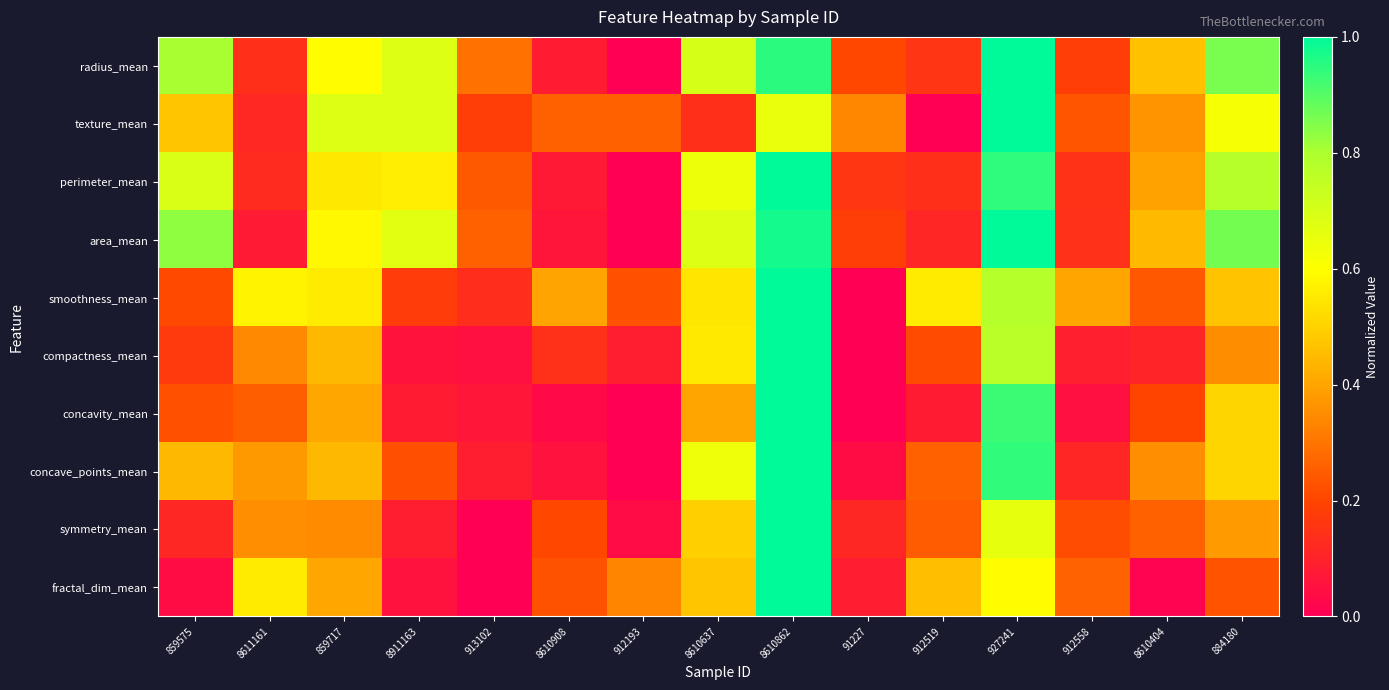

At 912193, list the series in order from smallest to largest.

radius_mean, perimeter_mean, area_mean, concavity_mean, concave_points_mean, symmetry_mean, compactness_mean, smoothness_mean, texture_mean, fractal_dim_mean